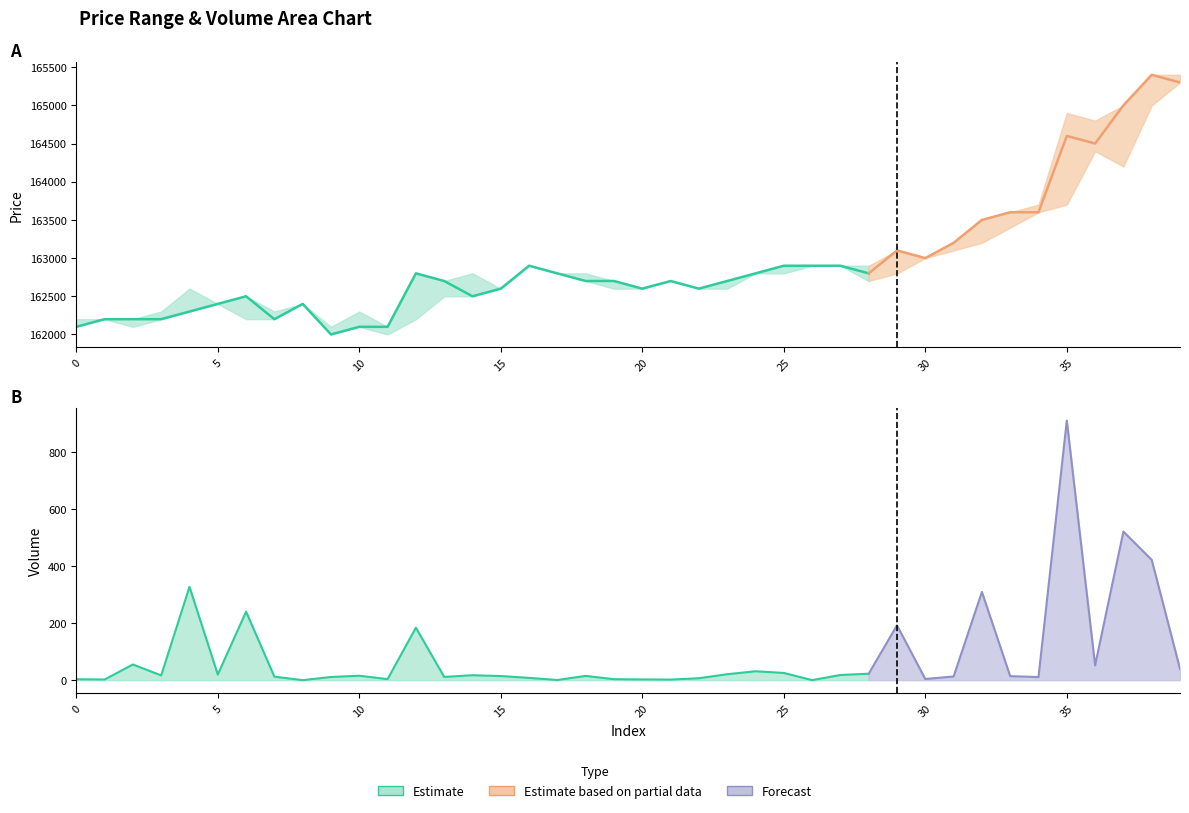

At how many categories does at least one series exceed 50604?

40